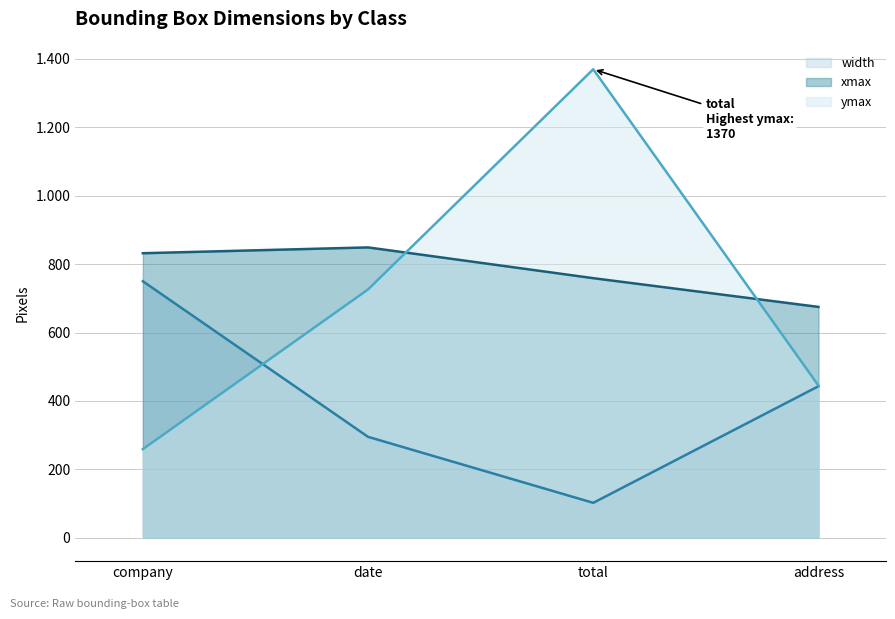

How many lines are shown in the chart?

3